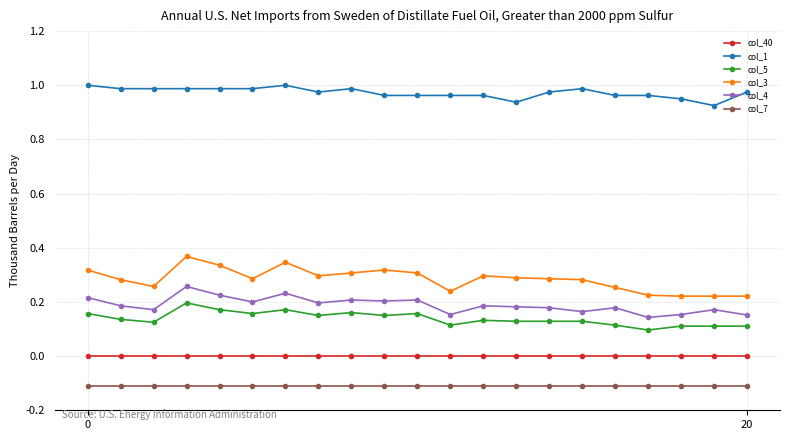

True or false: col_4 and col_3 cross at least once.

False